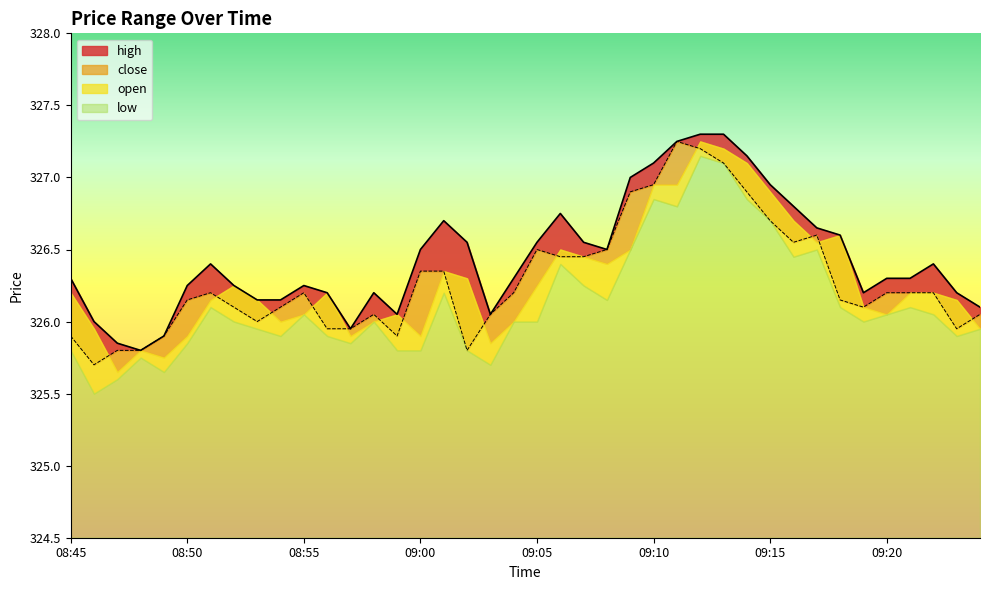

Which series has the largest total across all categories?

high